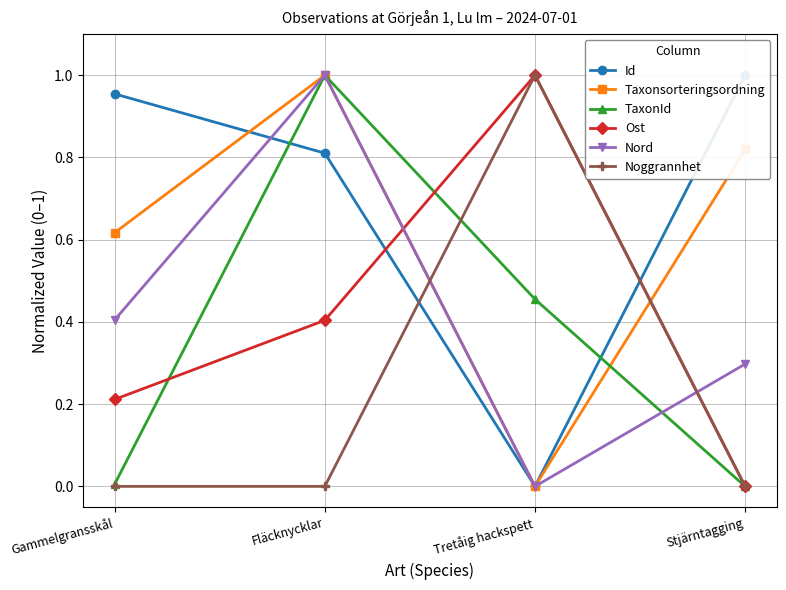

The Ost series shows 0.3 at Tretåig hackspett. True or false?

False